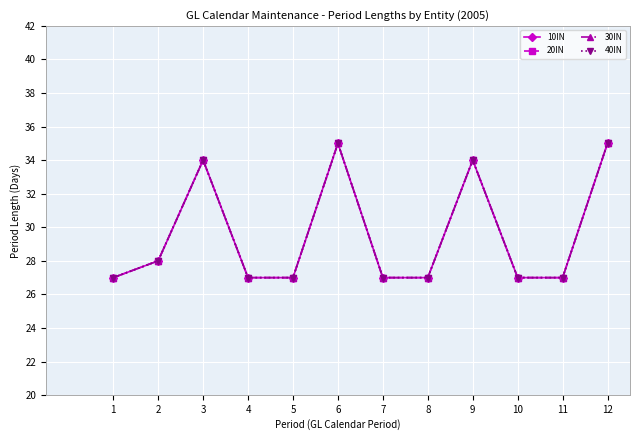

Is this an area chart (filled region under the line)?

No